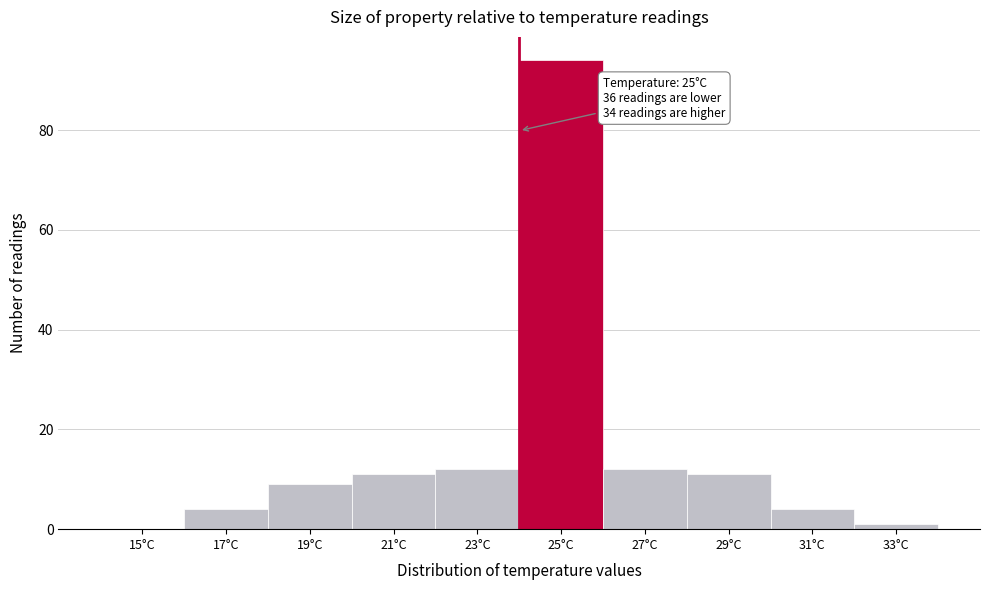

Reading left to right, transcribe all the data shown in this chart.

15°C=0	17°C=4	19°C=9	21°C=11	23°C=12	25°C=94	27°C=12	29°C=11	31°C=4	33°C=1